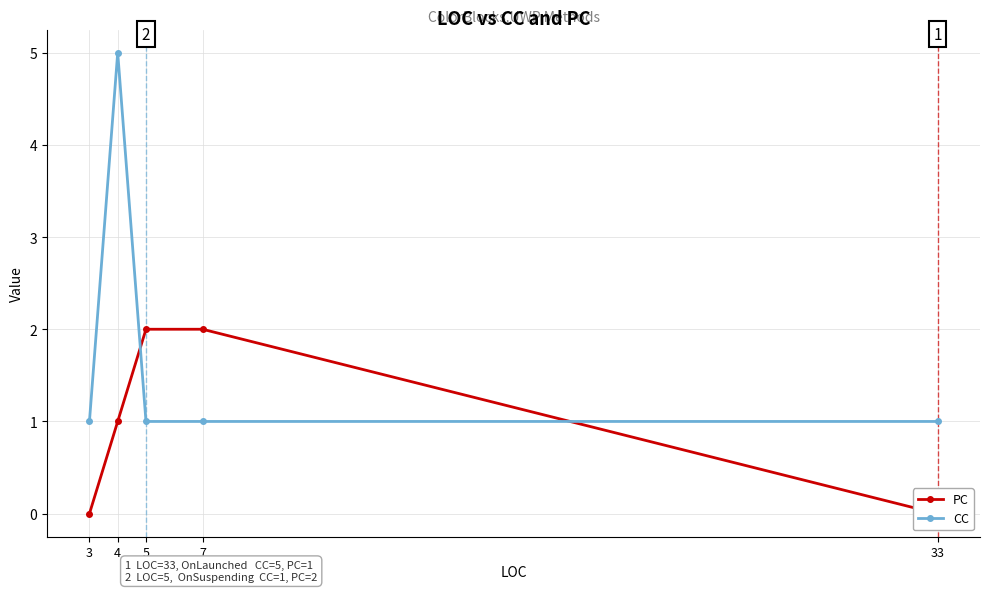

What is the greatest value displayed?

5